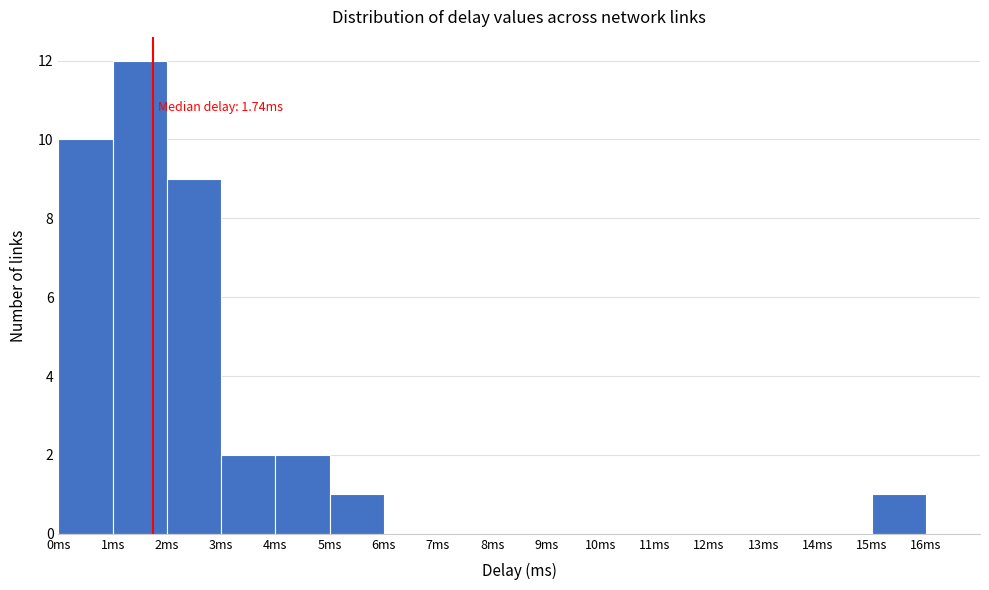

Which range on the x-axis has the tallest bar?

1 to 2